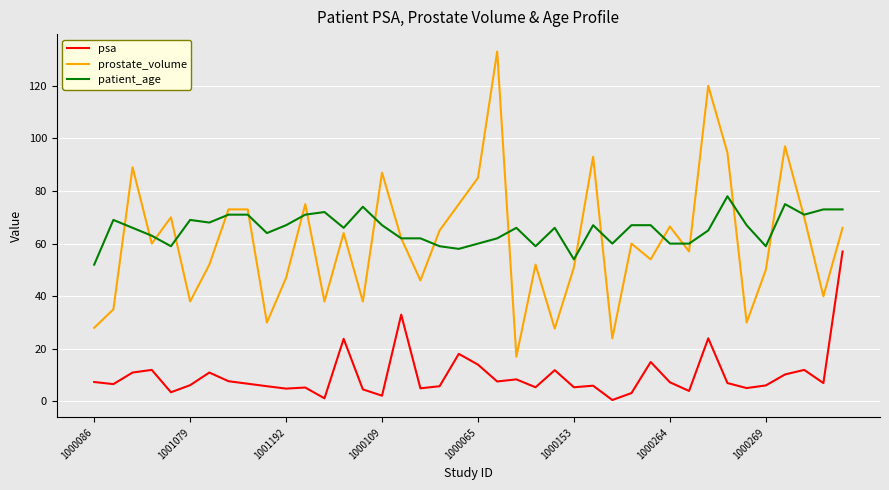

Which series has the largest total across all categories?

patient_age